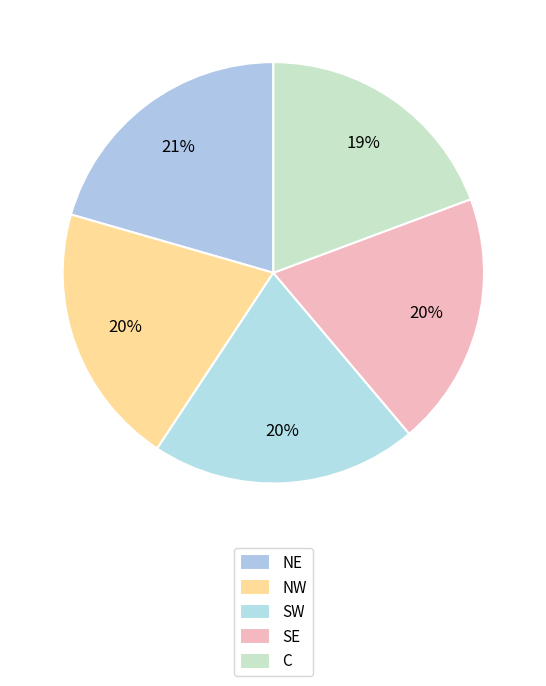

How many slices are in this pie chart?

5